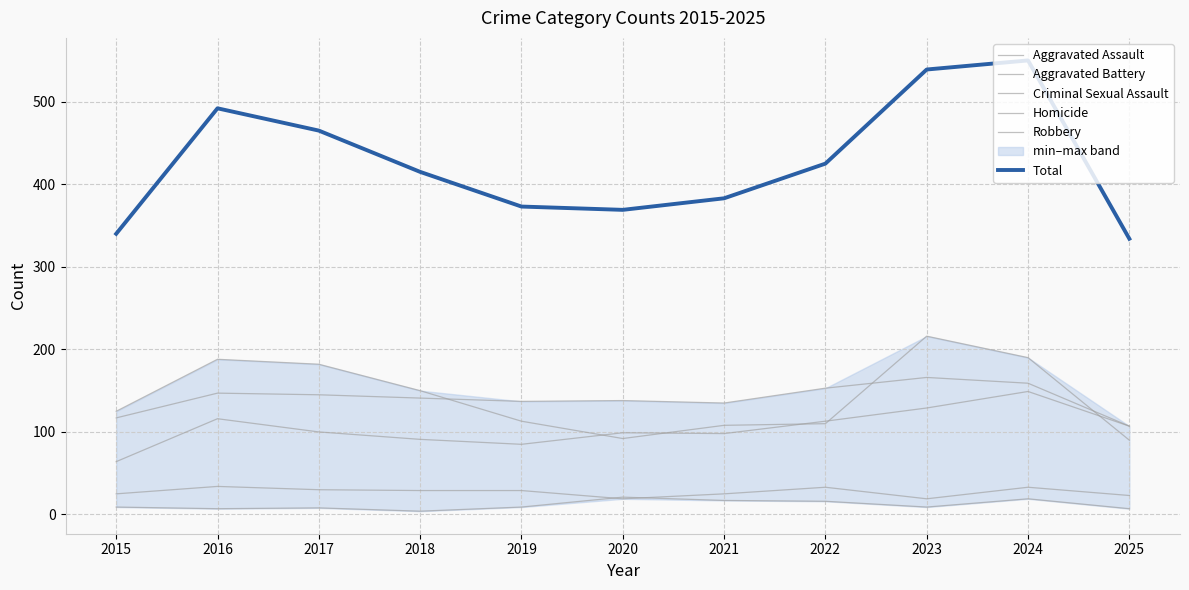

What is the minimum value for Total?

334